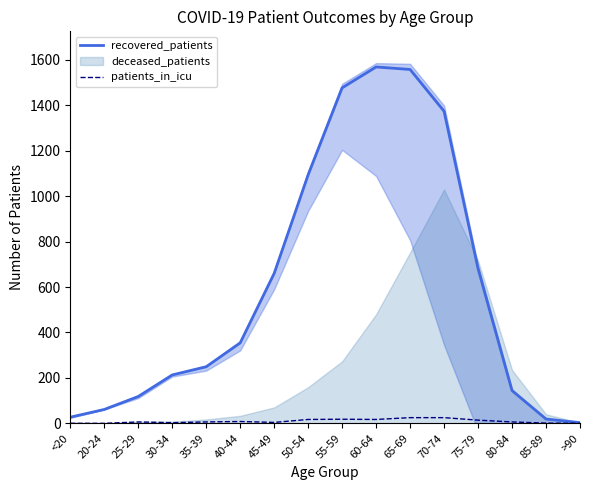

The value of recovered_patients at 60-64 is 2179. True or false?

False